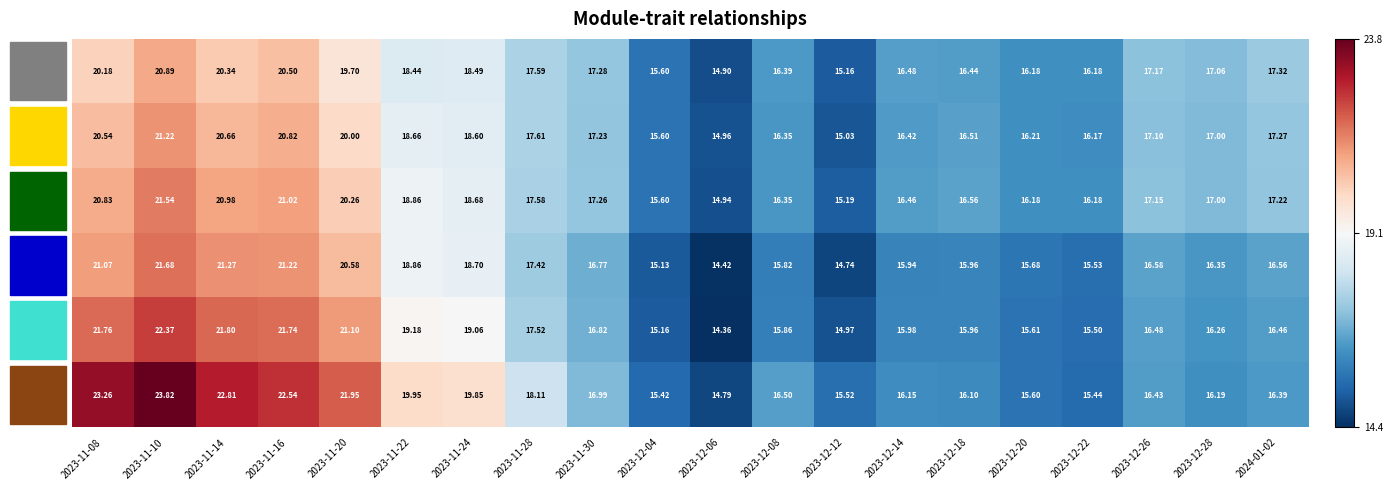

How many distinct data groups are displayed?

6